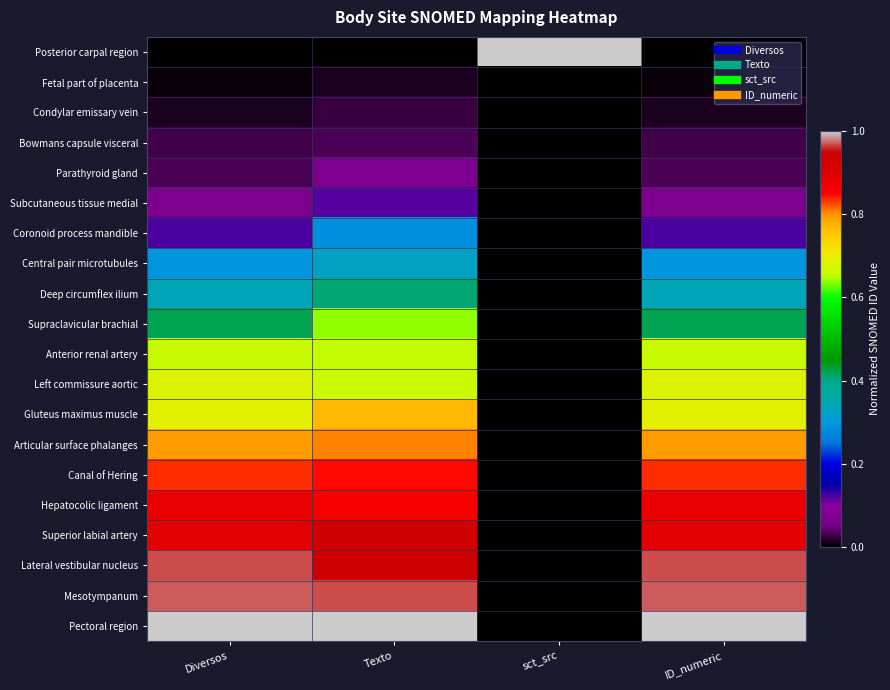

Which has a higher value, sct_src or Texto?

sct_src